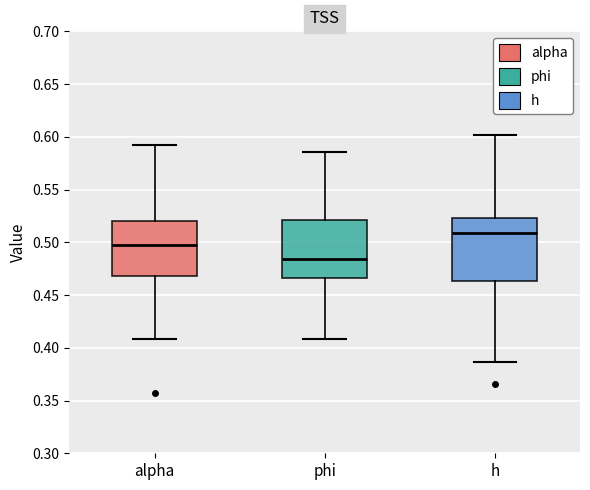

Reading left to right, transcribe this box plot: for each box, give where its median line is, the range the box spans, and where its two whiskers end, as read against the y-axis. The values are not printed on the chart, so give them approximately, as read against the axis.

alpha: median 0.495, box 0.470 to 0.520, whiskers 0.410 to 0.590
phi: median 0.485, box 0.465 to 0.520, whiskers 0.410 to 0.585
h: median 0.510, box 0.465 to 0.525, whiskers 0.385 to 0.600